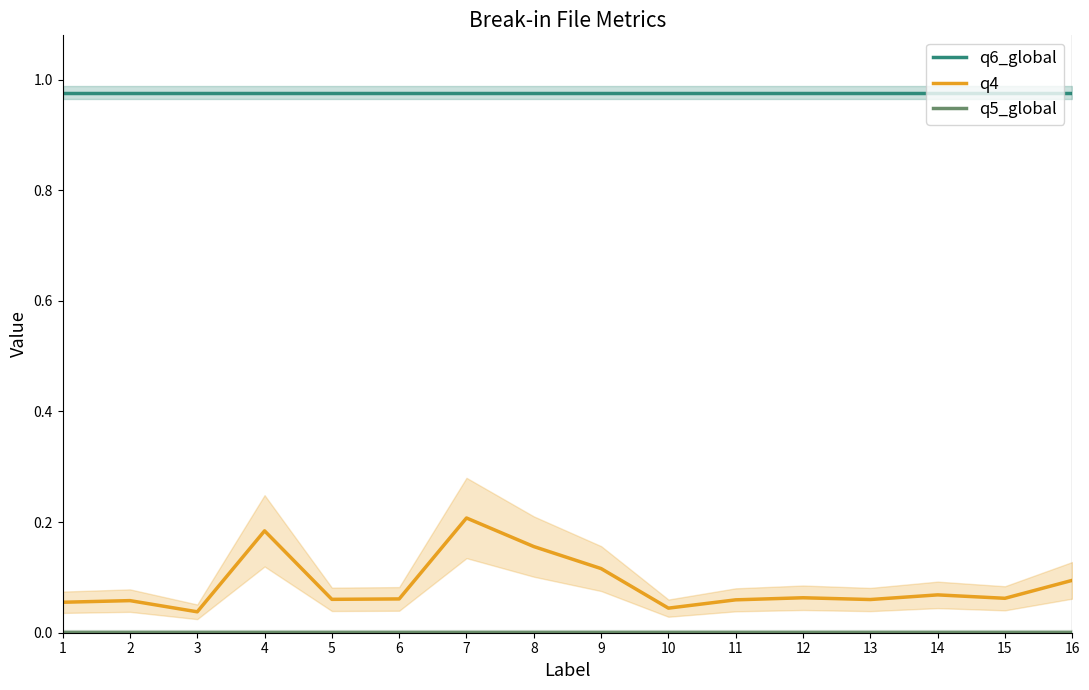

What is the difference between the maximum and second lowest values in the q4 series?

0.2